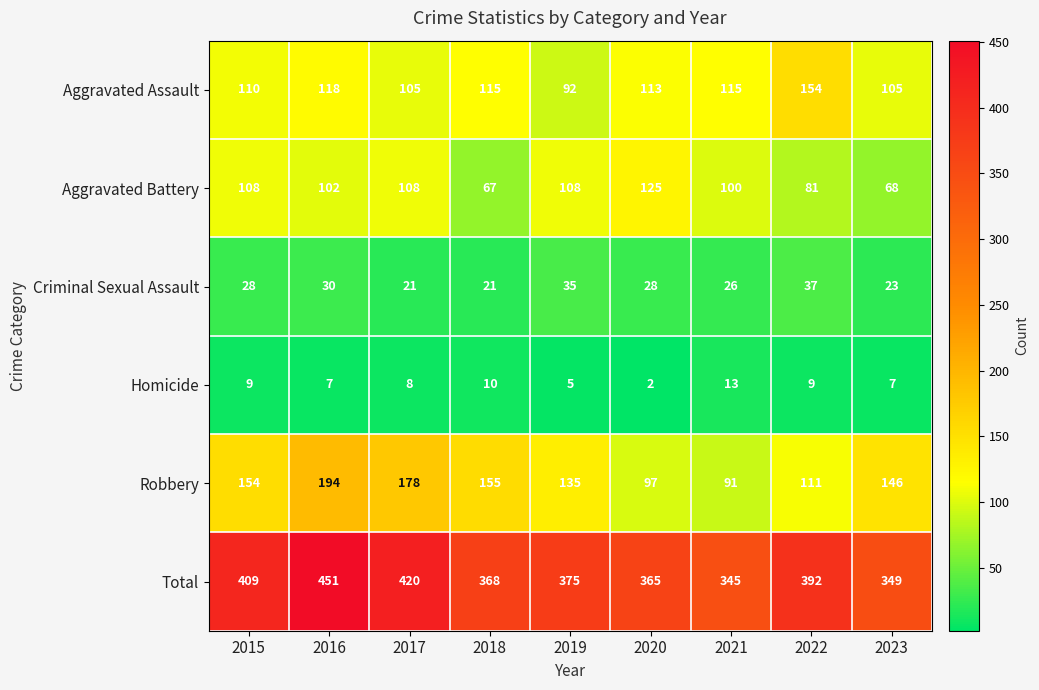

Between 2016 and 2018, which series saw the biggest shift?

Total